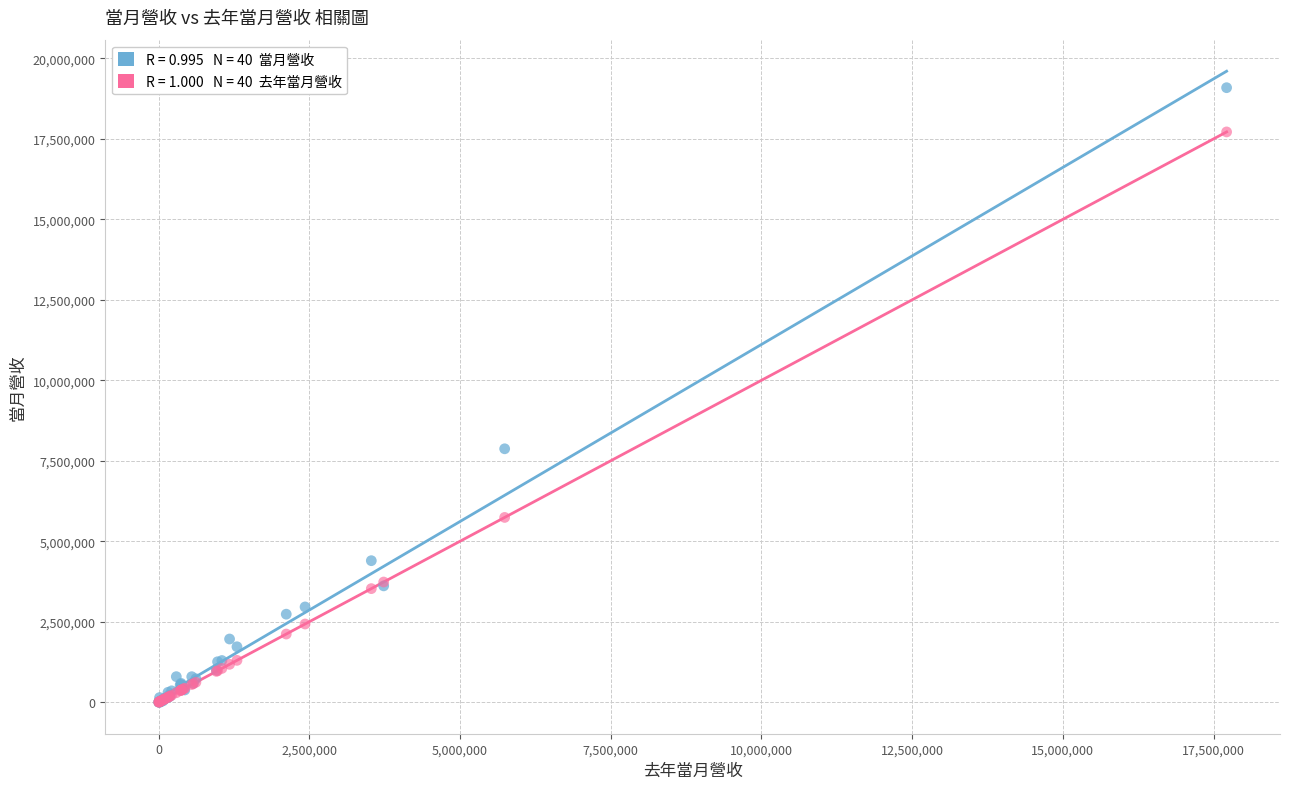

Across all series, what Y value is closest to 9545546?

7872746